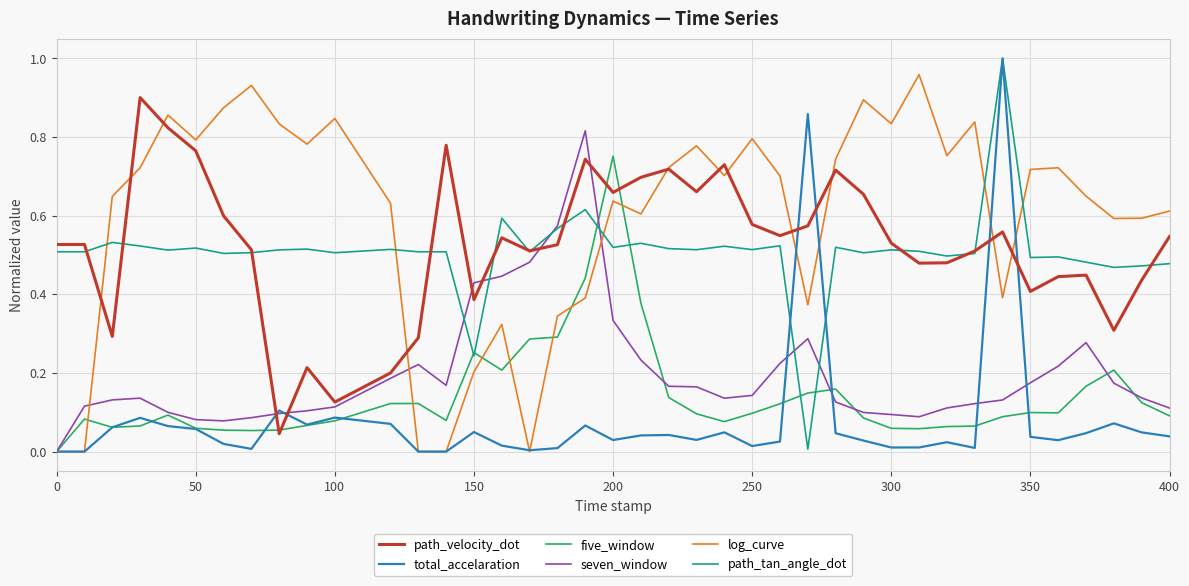

What are all the series names shown in the legend?

path_velocity_dot, total_accelaration, five_window, seven_window, log_curve, path_tan_angle_dot